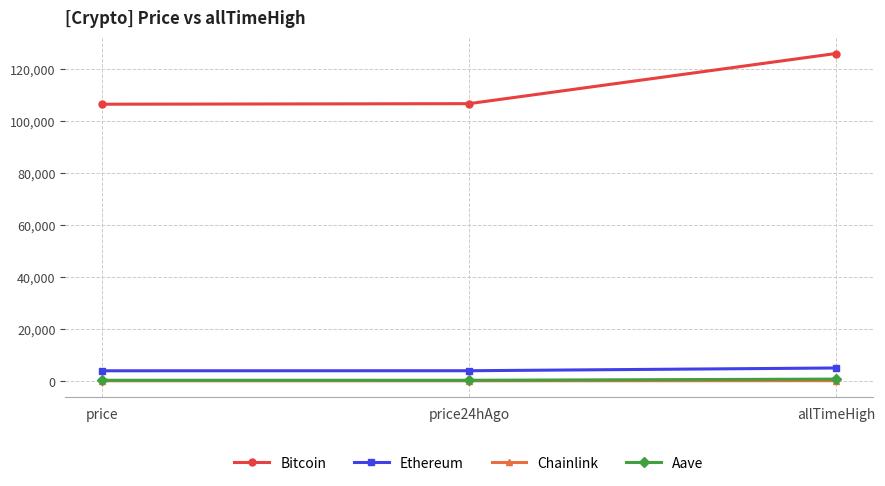

Is the value of Ethereum at allTimeHigh greater than the value of Aave at price?

Yes